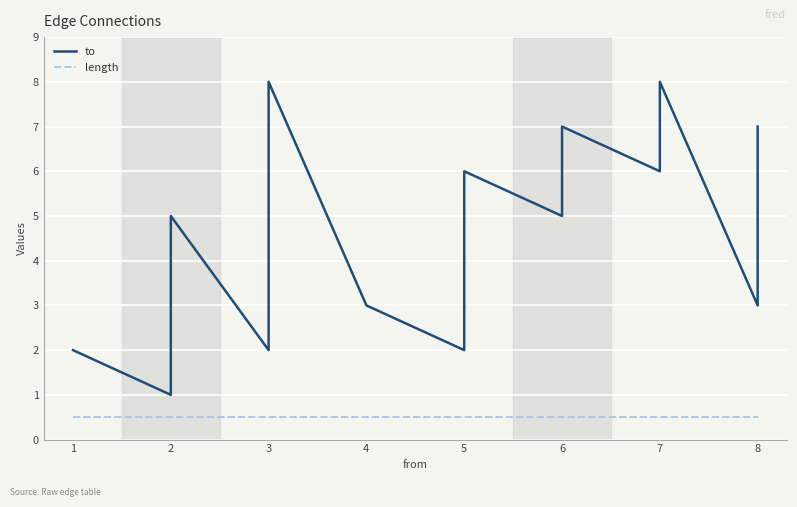

What is the highest value of the length series?

0.5